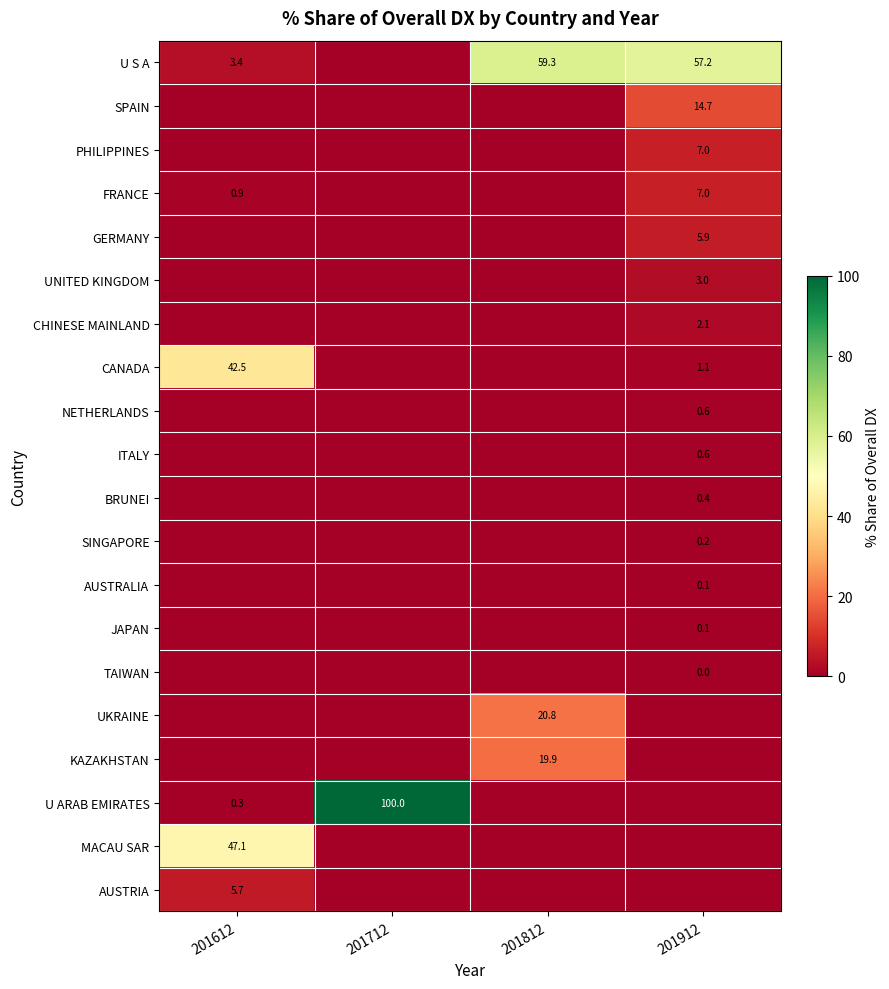

The CANADA series shows 42.5 at 201612. True or false?

True